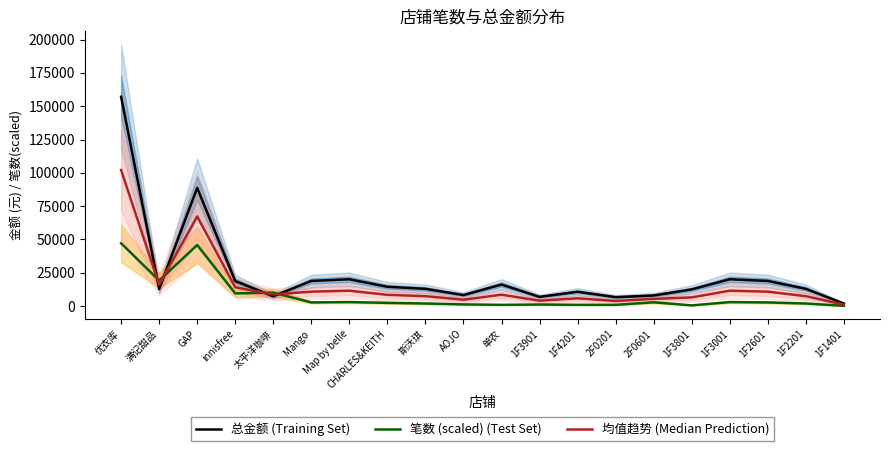

What is the label of the 2nd point from the right?

1F2201